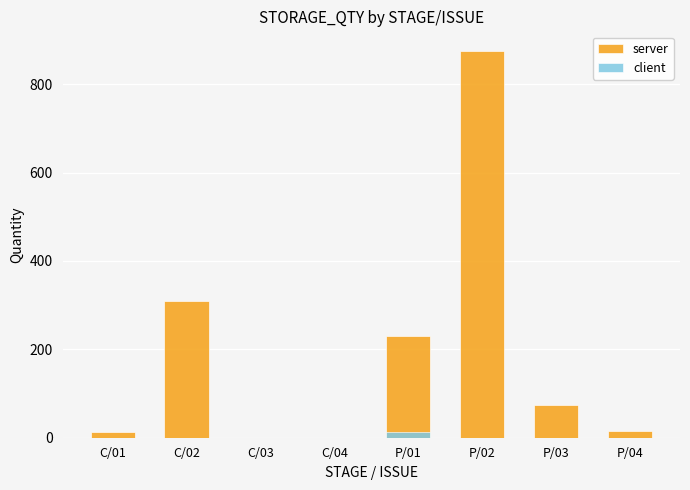

What is the label of the 6th bar from the right?

C/03